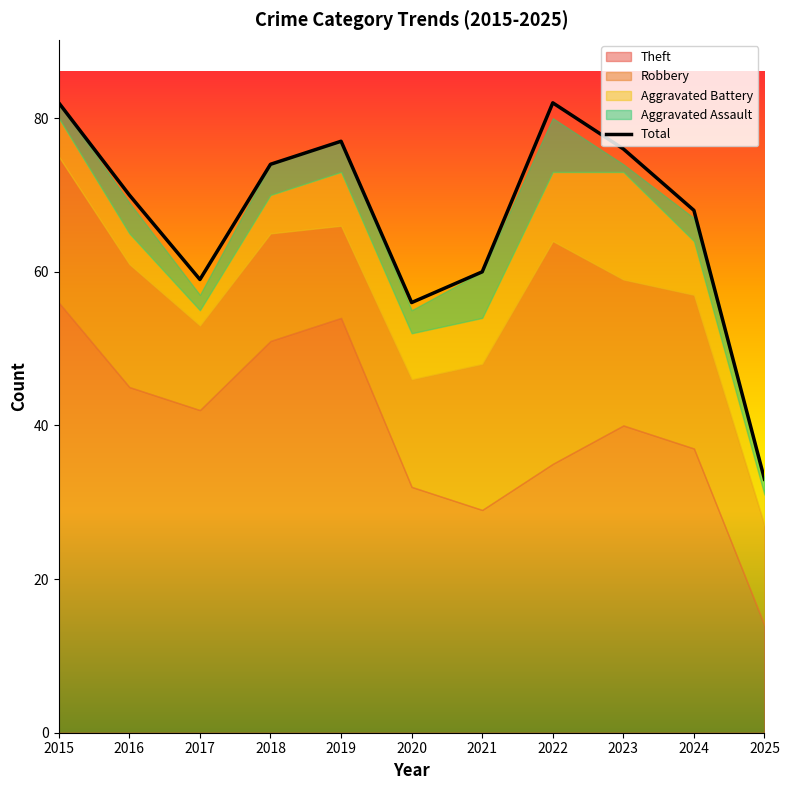

Reading right to left, transcribe all the data shown in this chart.

33	68	76	82	60	56	77	74	59	70	82